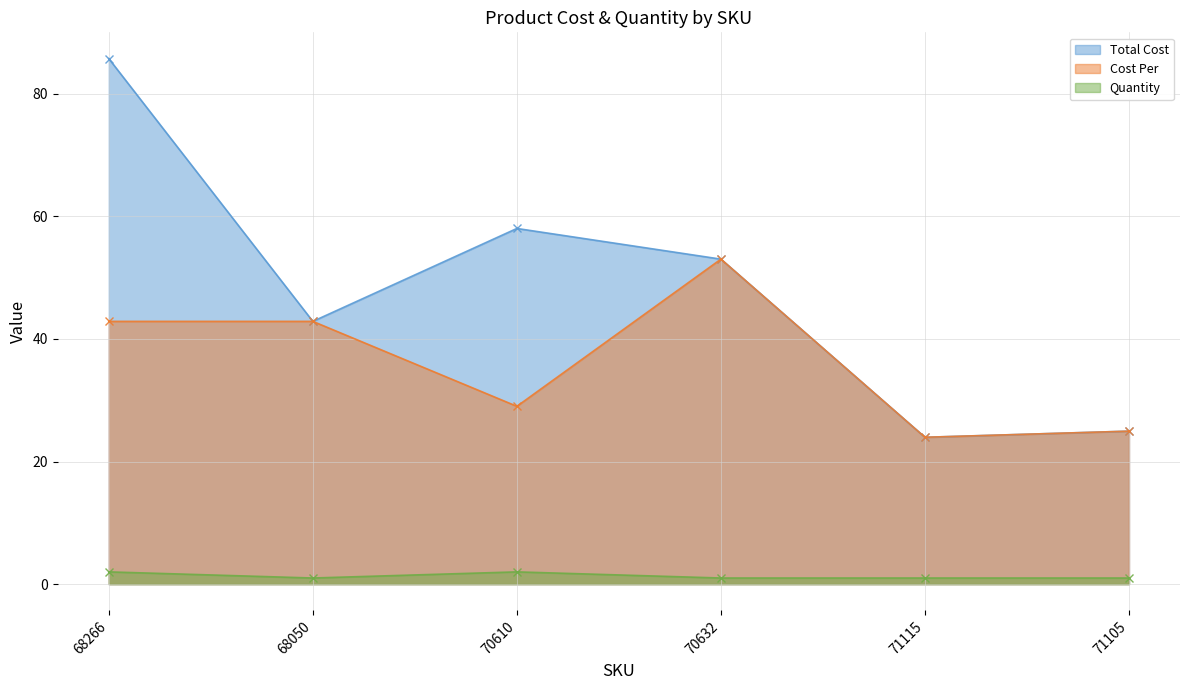

What is the value of the Cost Per point at the 1st from the left?

42.9